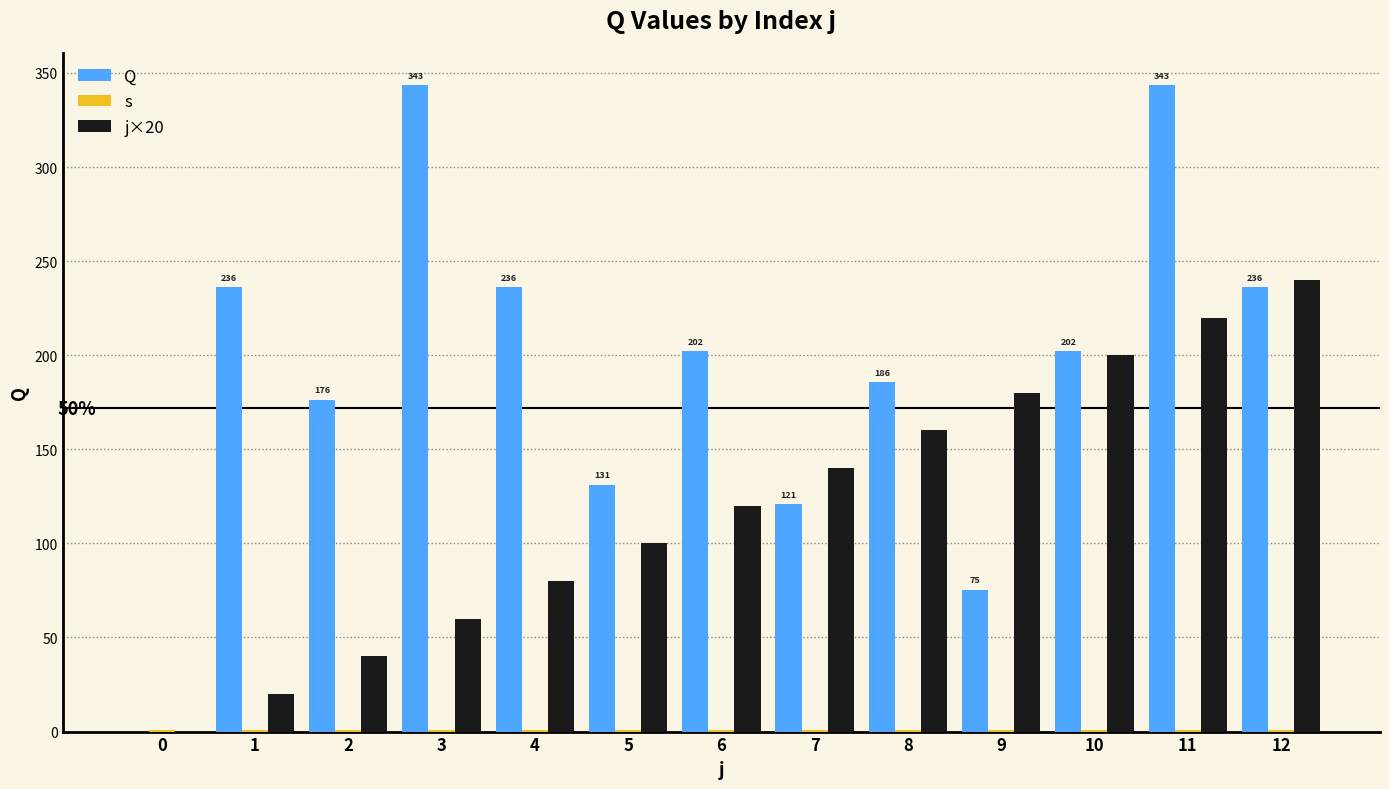

Reading right to left, transcribe all the data shown in this chart.

Q: 236.1	343.4	202.1	75.2	185.6	120.8	202.1	131.1	236.1	343.4	176.3	236.1	0.0
s: 1.0	1.0	1.0	1.0	1.0	1.0	1.0	1.0	1.0	1.0	1.0	1.0	1.0
j×20: 240.0	220.0	200.0	180.0	160.0	140.0	120.0	100.0	80.0	60.0	40.0	20.0	0.0